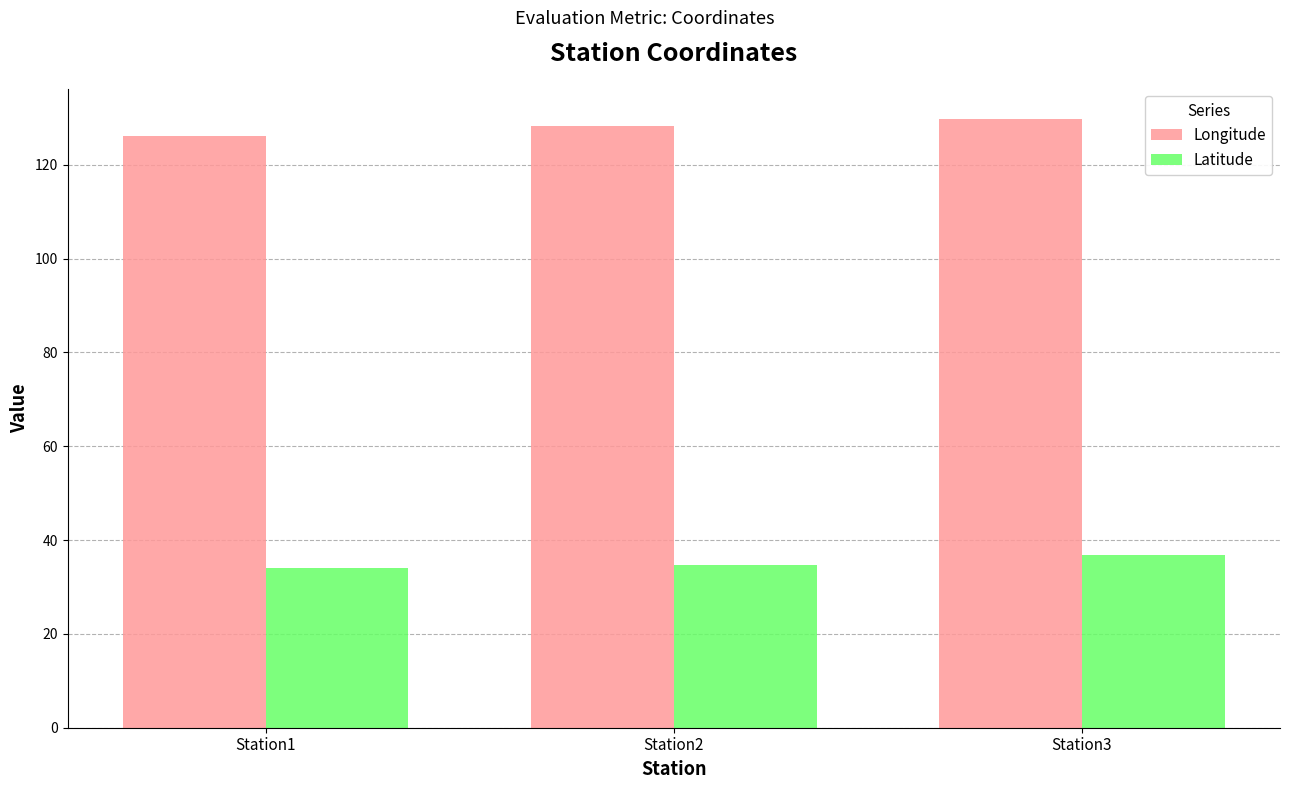

List the series in order of their peak value, highest first.

Longitude, Latitude